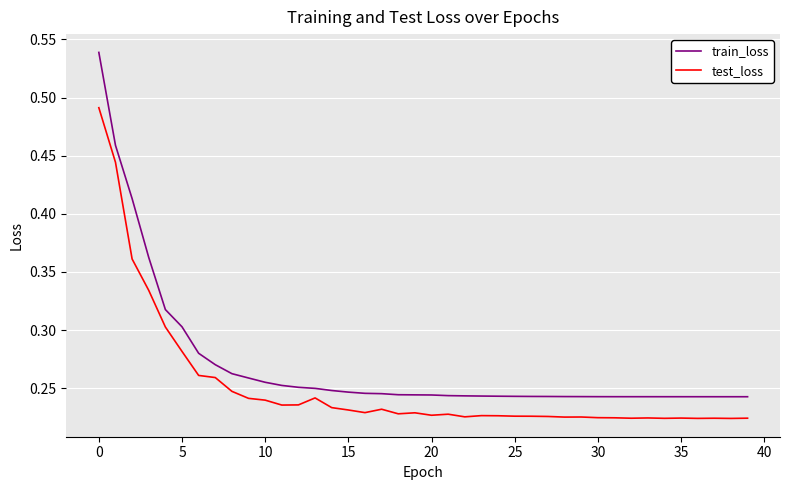

Which series has the largest total across all categories?

train_loss